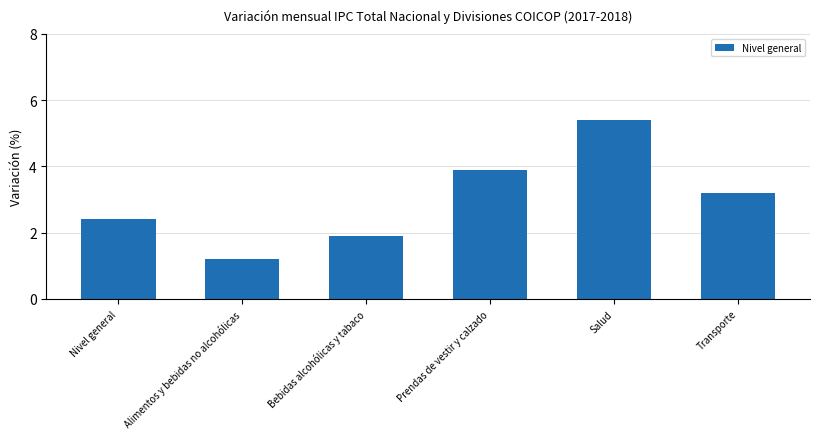

Reading right to left, extract all data points from this chart.

3.2	5.4	3.9	1.9	1.2	2.4